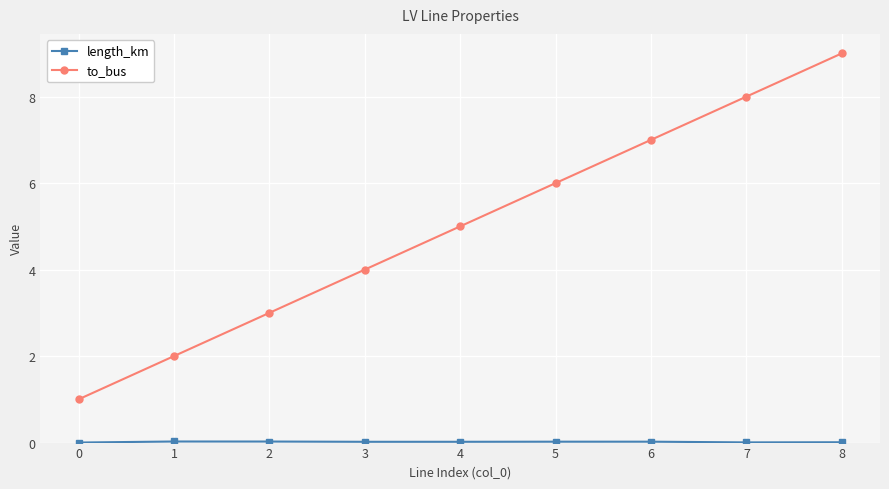

Is it true that to_bus equals 7.0 at 6?

True